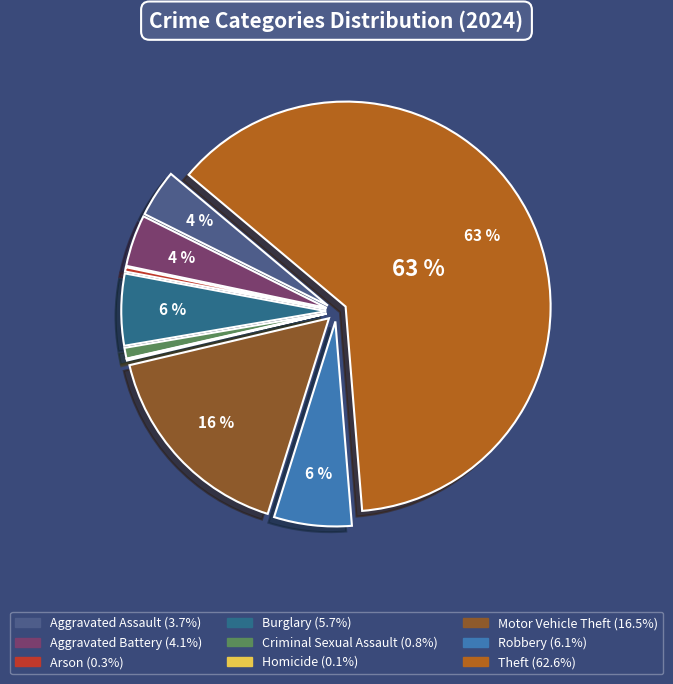

Approximately how many times larger is the value at Theft compared to Aggravated Battery?

15.3